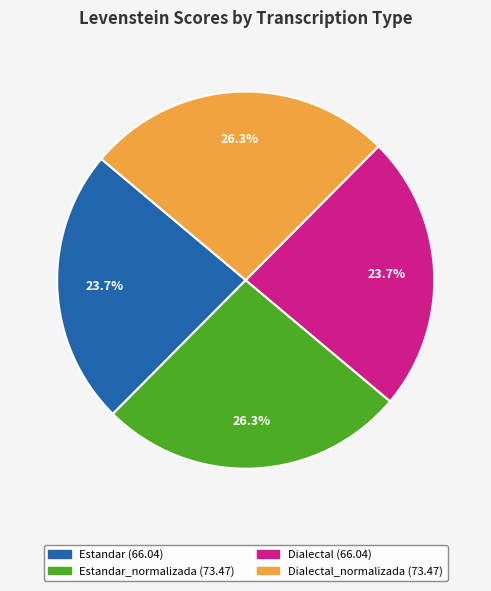

Does any single category account for the majority?

No